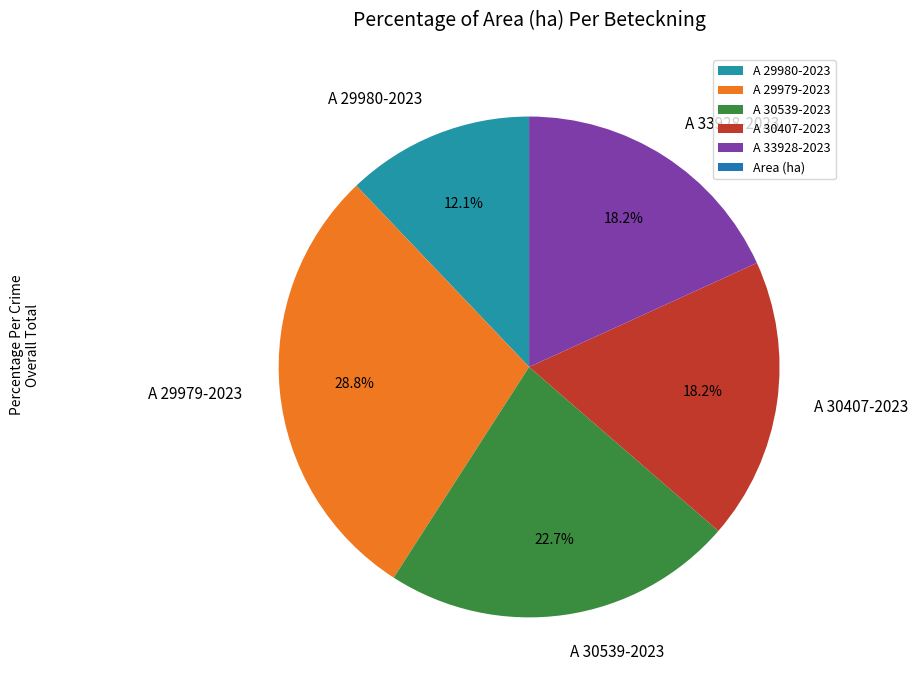

What is the smallest slice in the pie chart?

A 29980-2023